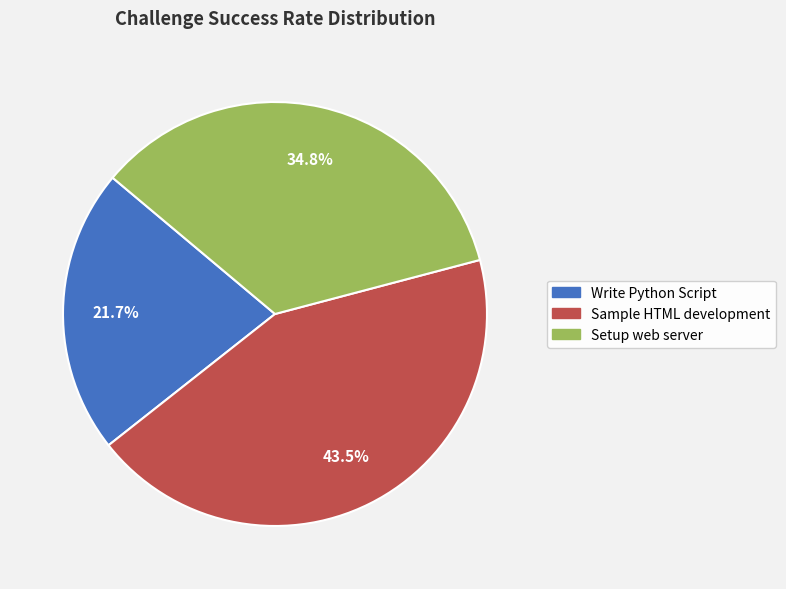

What percentage is the Setup web server slice, to the nearest percent?

35%